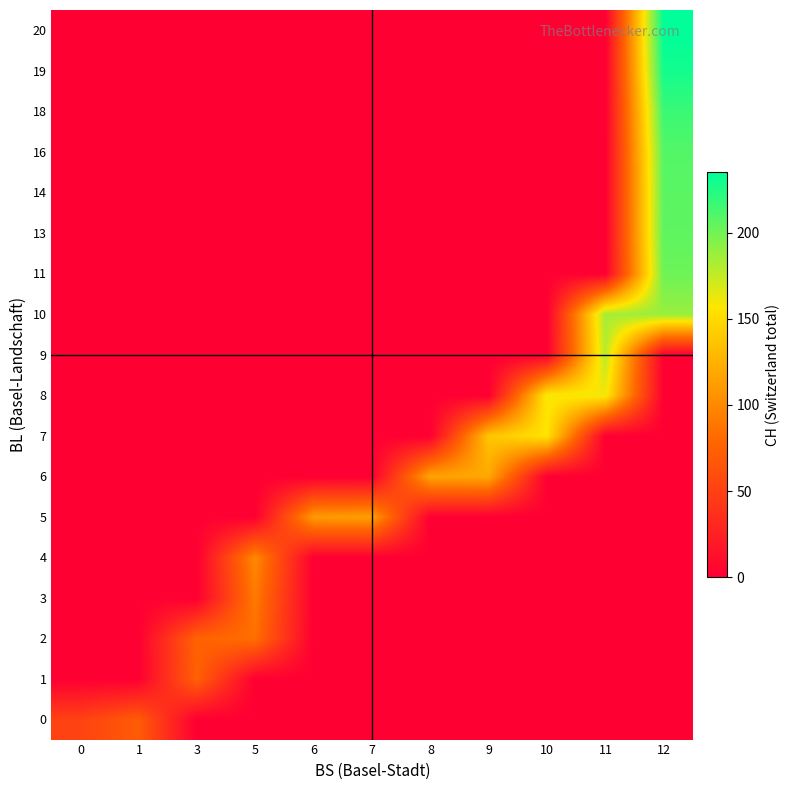

At which category is the sum across all series the highest?

12